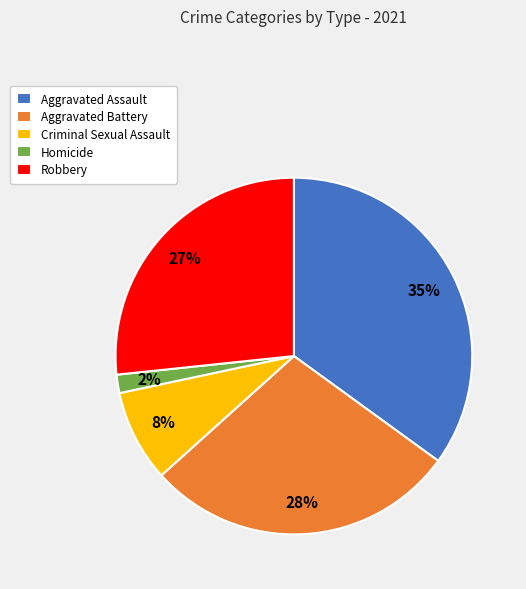

Combined, do Criminal Sexual Assault and Homicide account for over 50%?

No